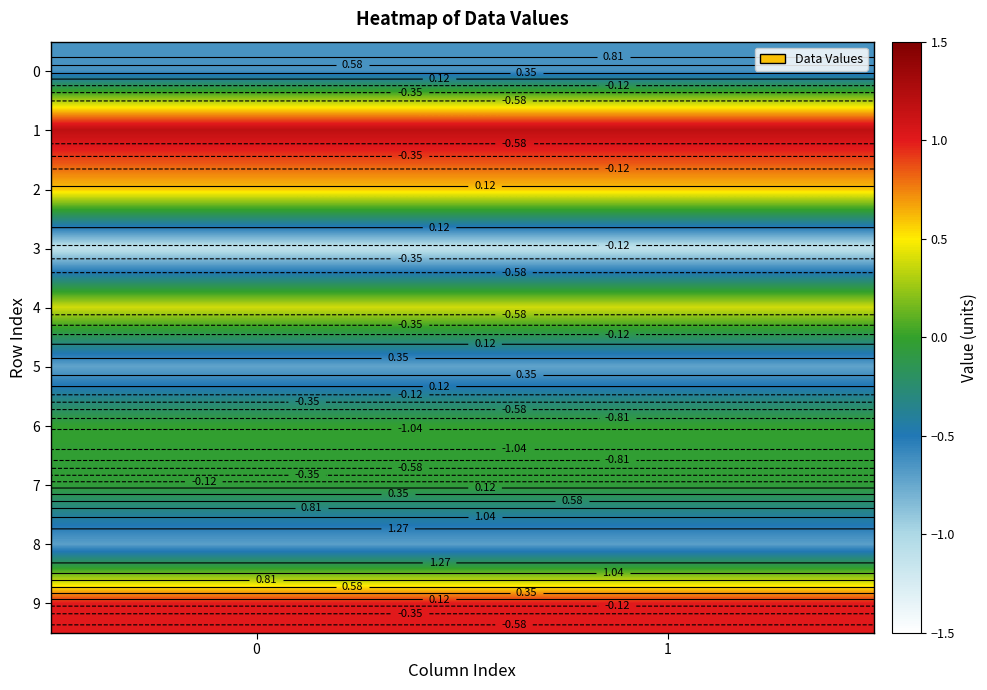

Count the number of data series in this chart.

10